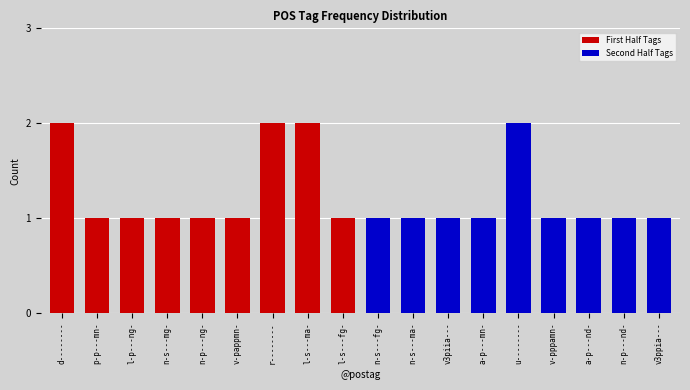

What is the average value of the Second Half Tags series?

1